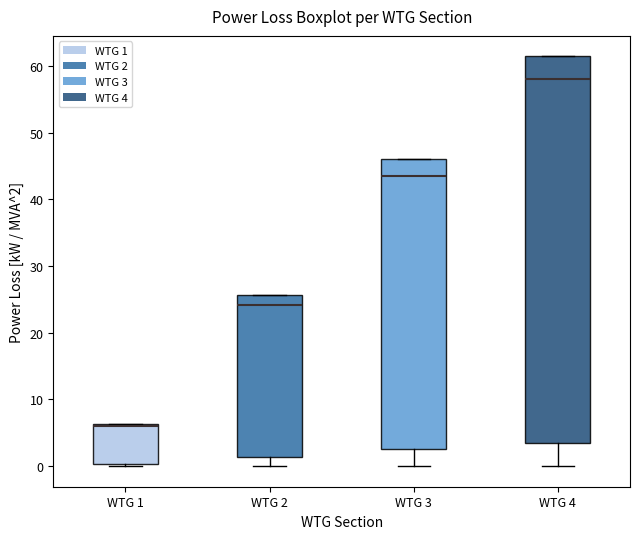

Reading left to right, transcribe this box plot: for each box, give where its median line is, the range the box spans, and where its two whiskers end, as read against the y-axis. The values are not printed on the chart, so give them approximately, as read against the axis.

WTG 1: median 6 (just below the box's upper edge), box 0 to 6, whiskers 0 (just below the box's lower edge) to 6
WTG 2: median 24, box 1 to 26, whiskers 0 to 26
WTG 3: median 44, box 3 to 46, whiskers 0 to 46
WTG 4: median 58, box 3 to 61, whiskers 0 to 61